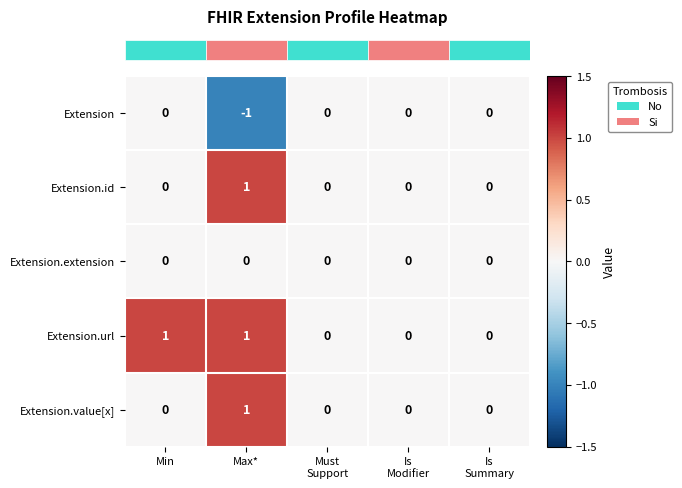

Which series has the largest total across all categories?

Extension.url